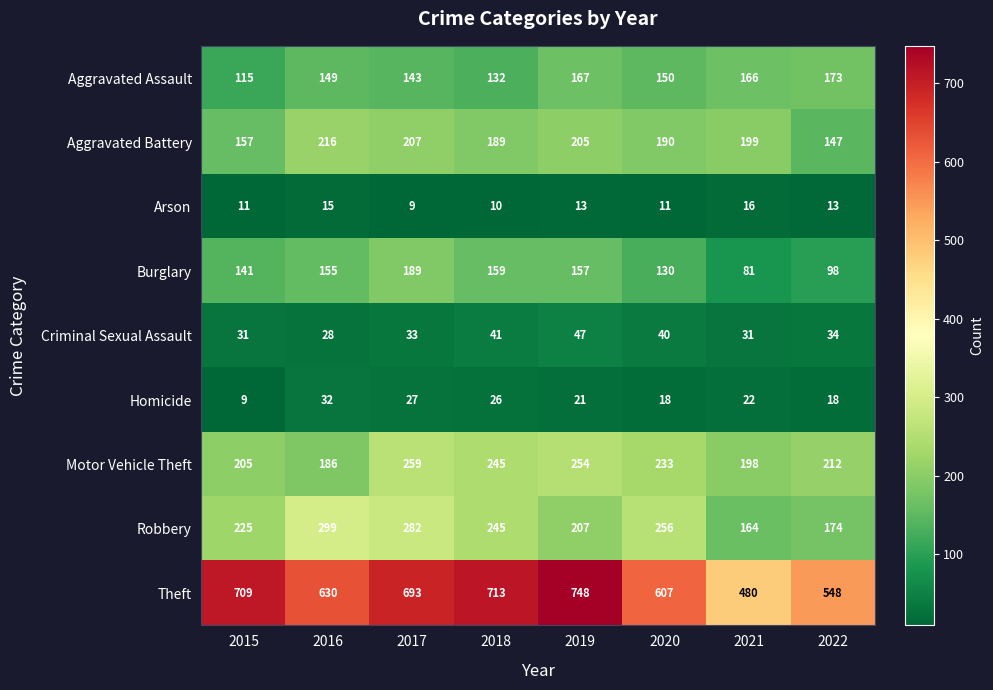

Between 2019 and 2022, which series saw the biggest shift?

Theft